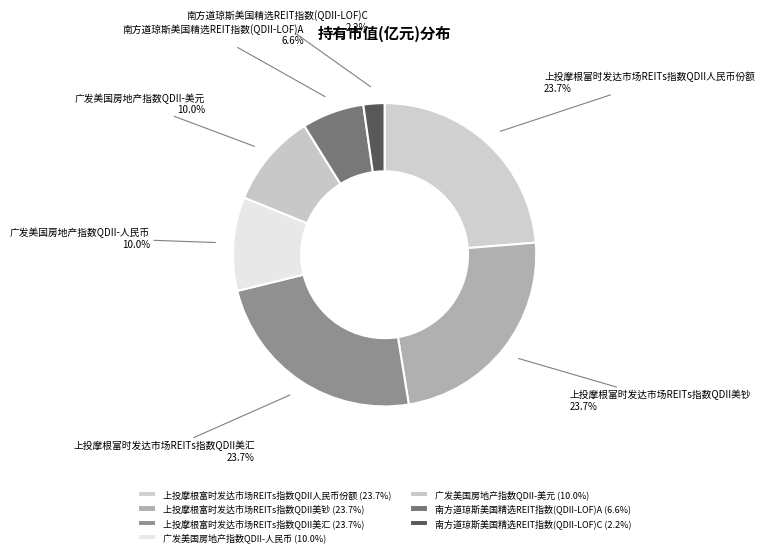

Which has a higher value, 上投摩根富时发达市场REITs指数QDII人民币份额 or 南方道琼斯美国精选REIT指数(QDII-LOF)A?

上投摩根富时发达市场REITs指数QDII人民币份额